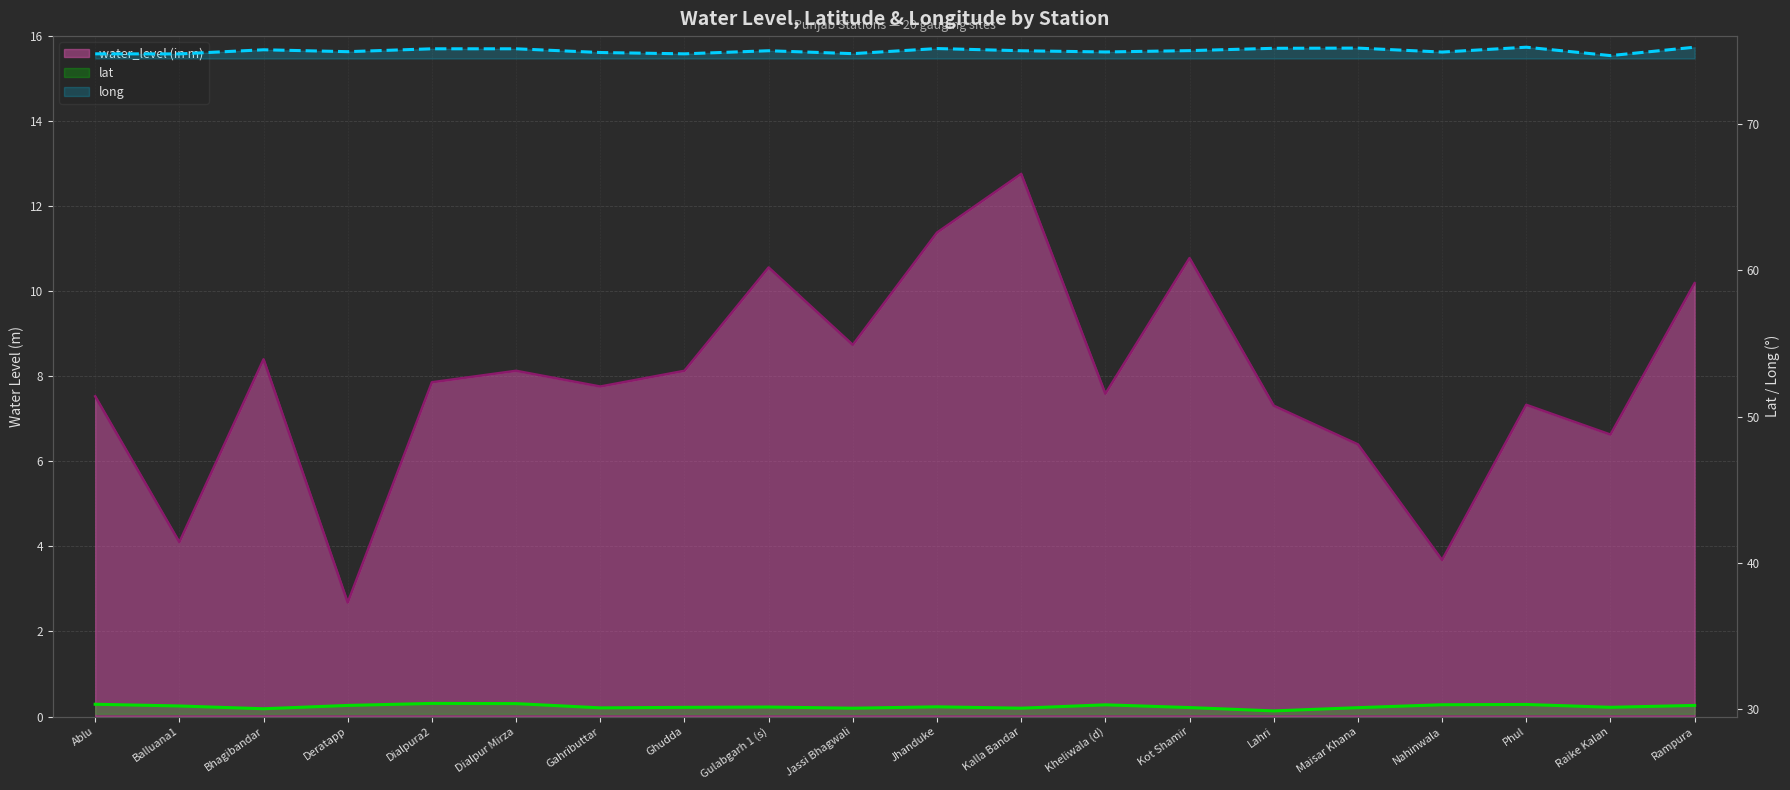

True or false: lat and water_level (in m) cross at least once.

False